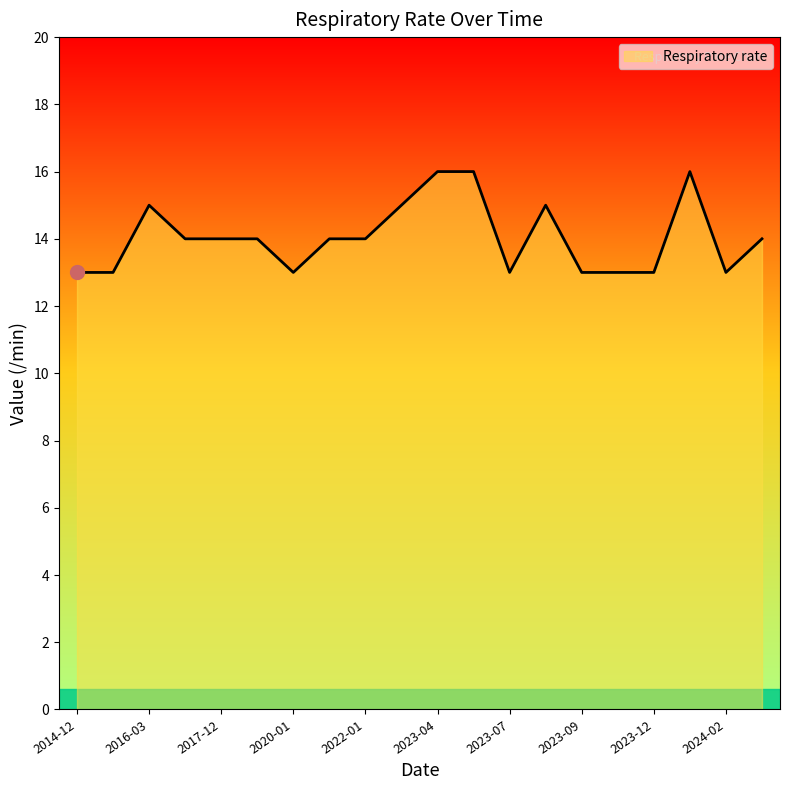

What is the difference between the maximum and minimum values?

3